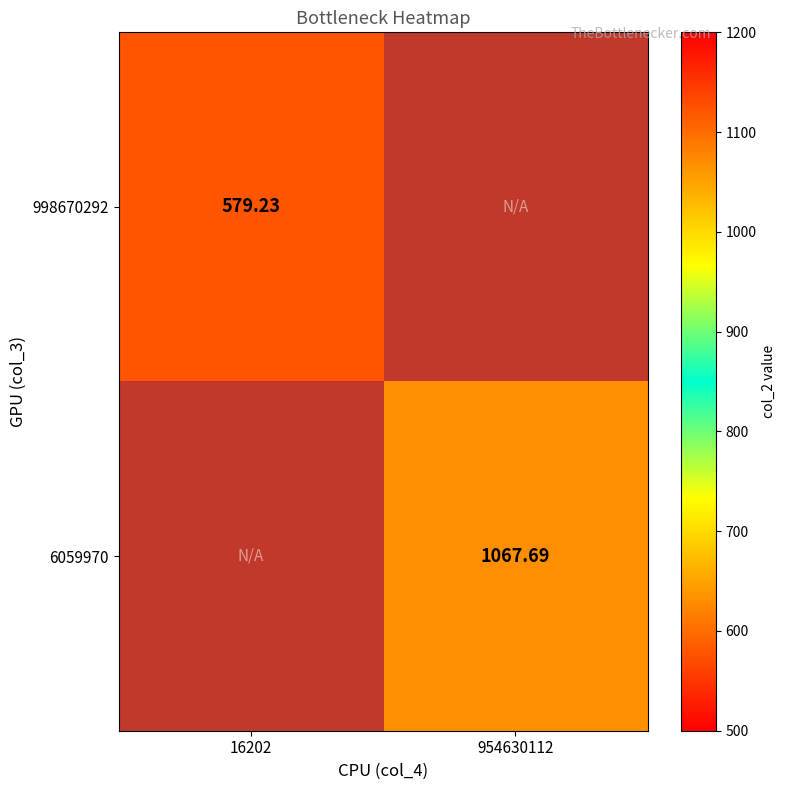

At which category does the chart reach its minimum across all series?

16202